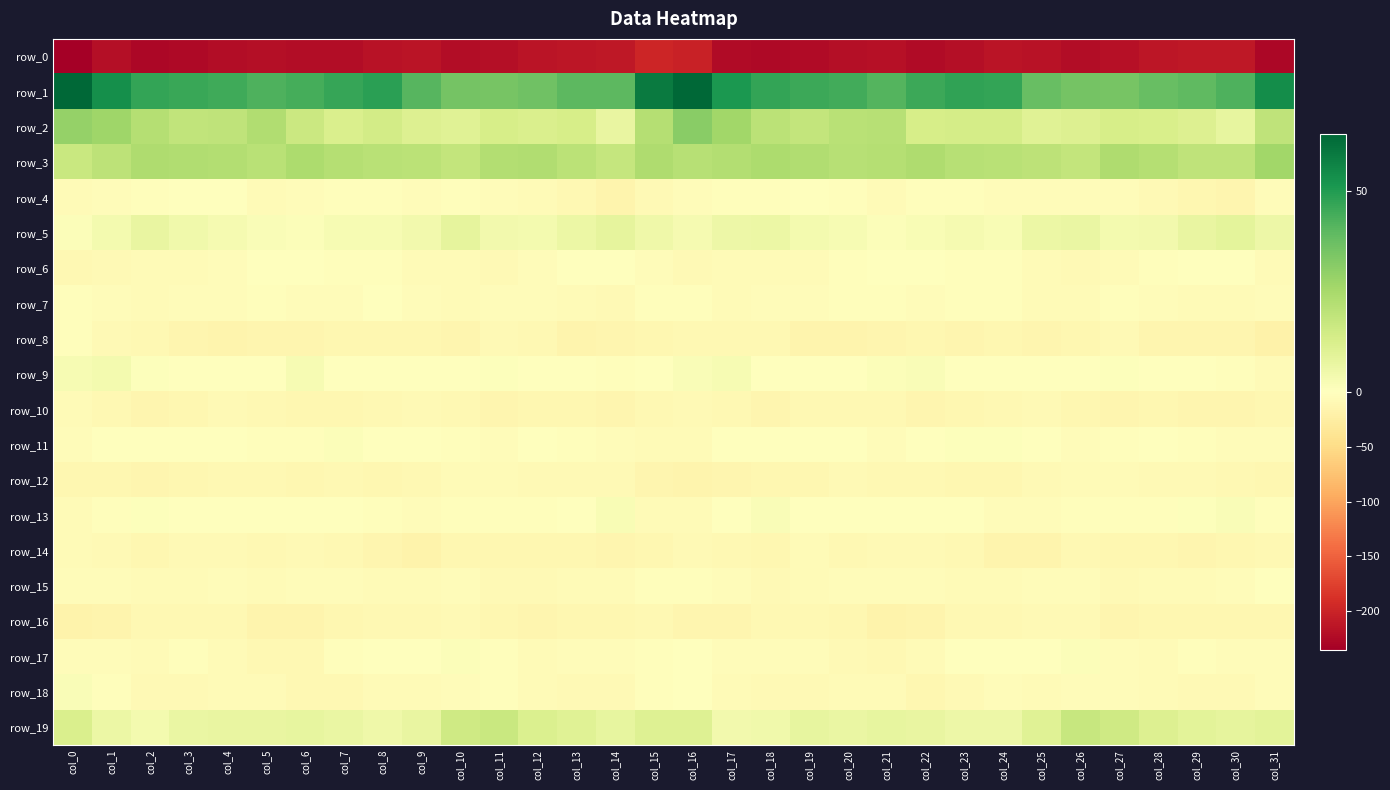

What is the difference between the second highest and second lowest values in the row_13 series?

7.3